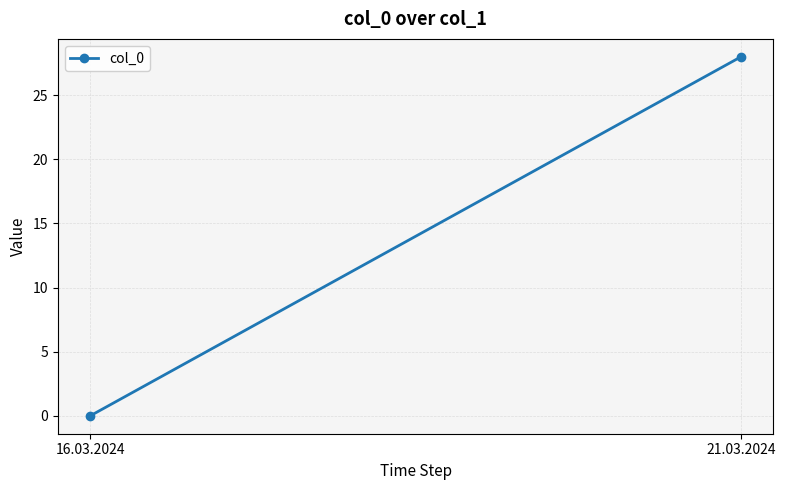

The chart shows a value of 19 at 21.03.2024. True or false?

False